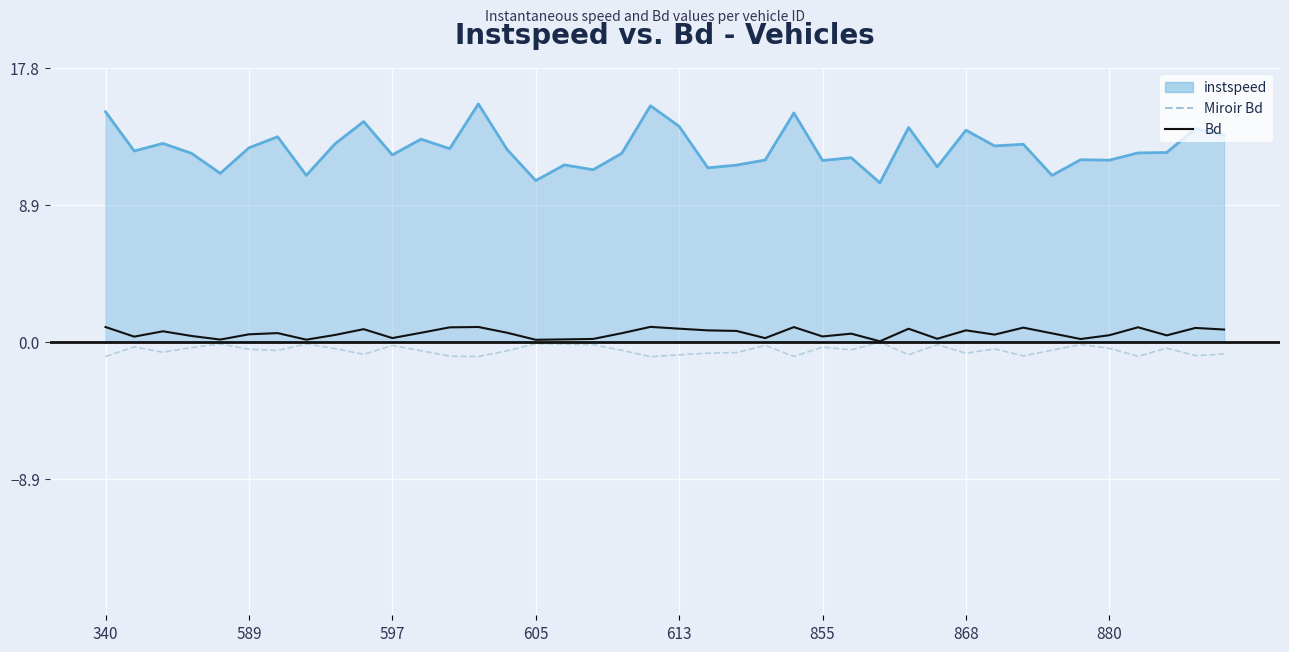

What is the sum of all Miroir Bd values?

-22.0